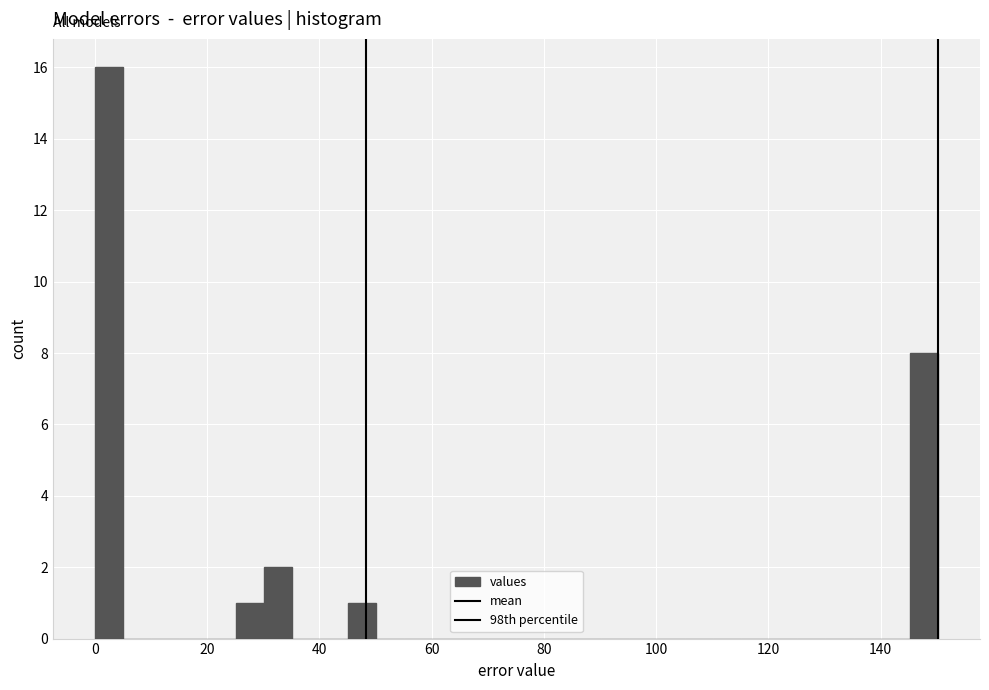

Around what value on the x-axis is the tallest bar? Give the approximate position of its centre, as read against the axis.

2